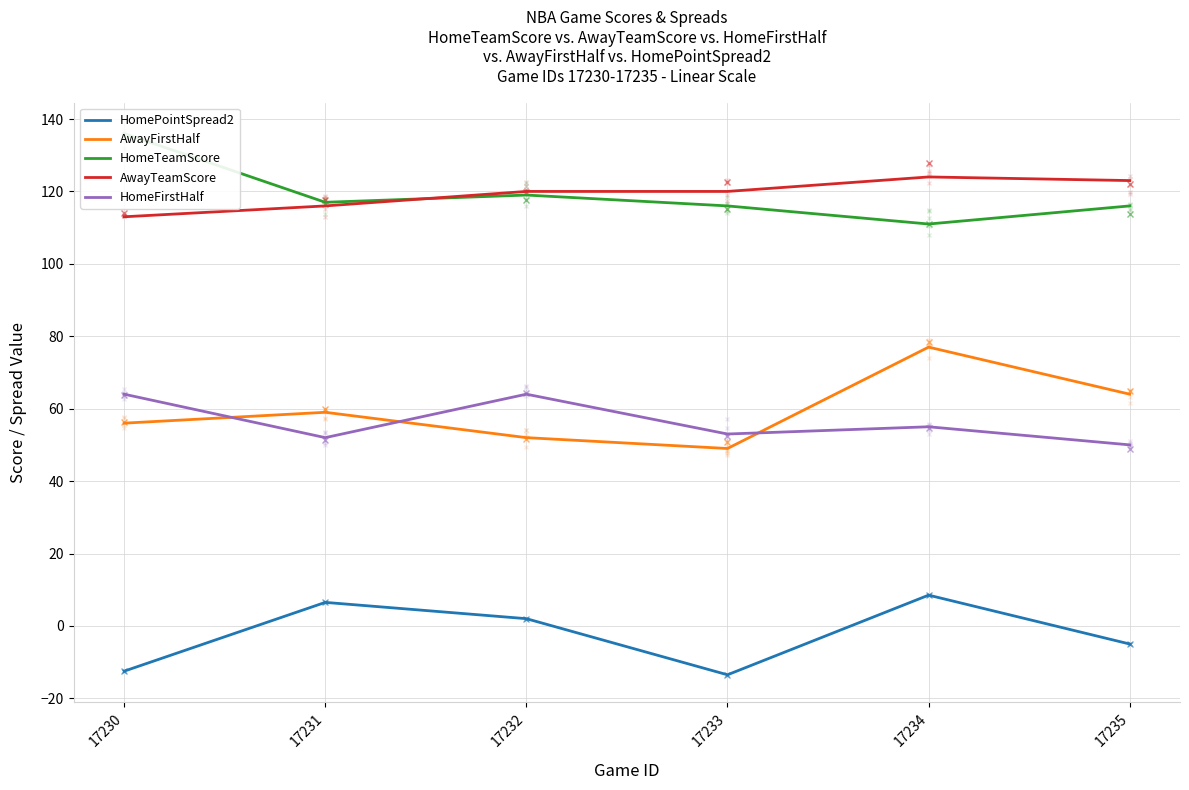

What is the approximate value of AwayFirstHalf at 17230?

56.0